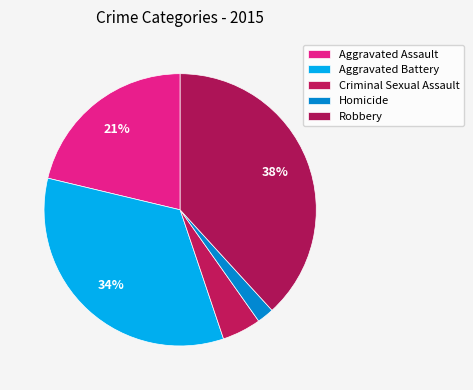

How many slices are in this pie chart?

5